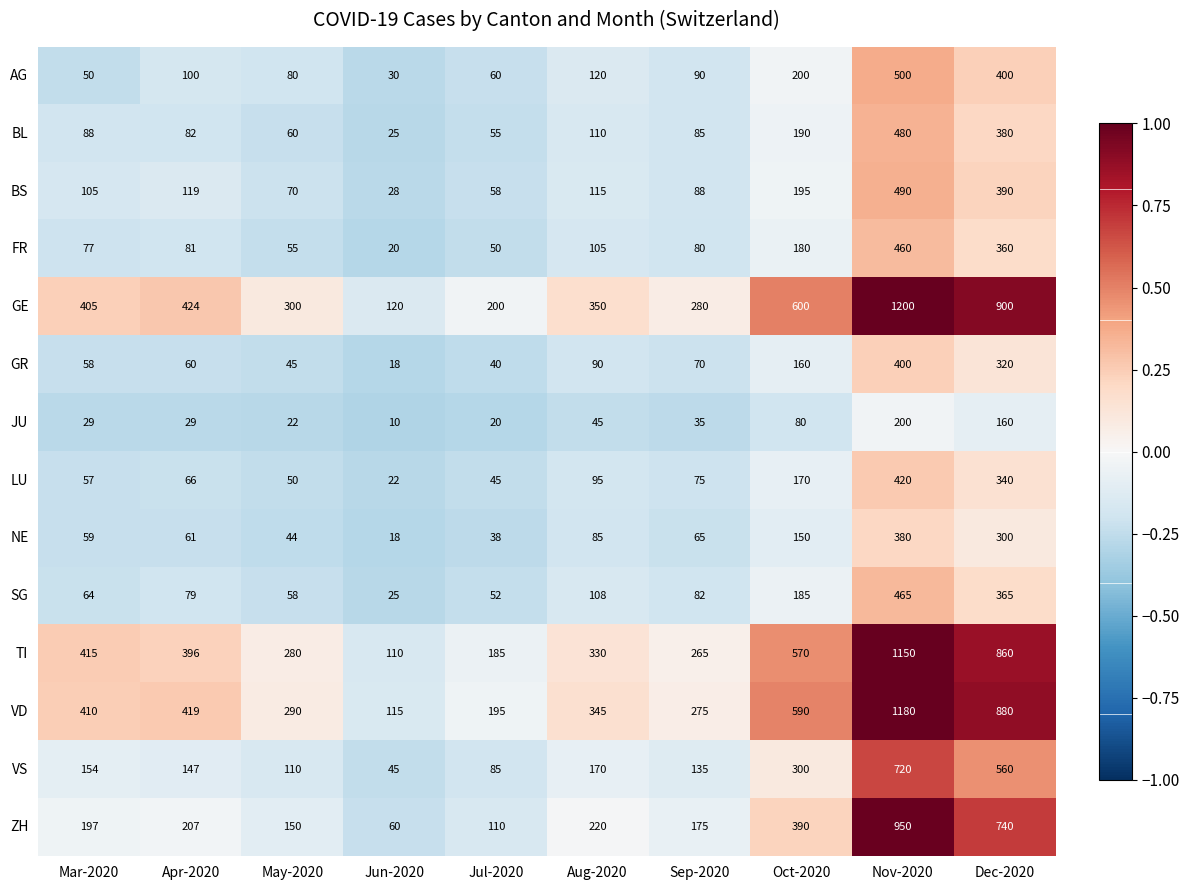

The value of NE at Jul-2020 is 51. True or false?

False